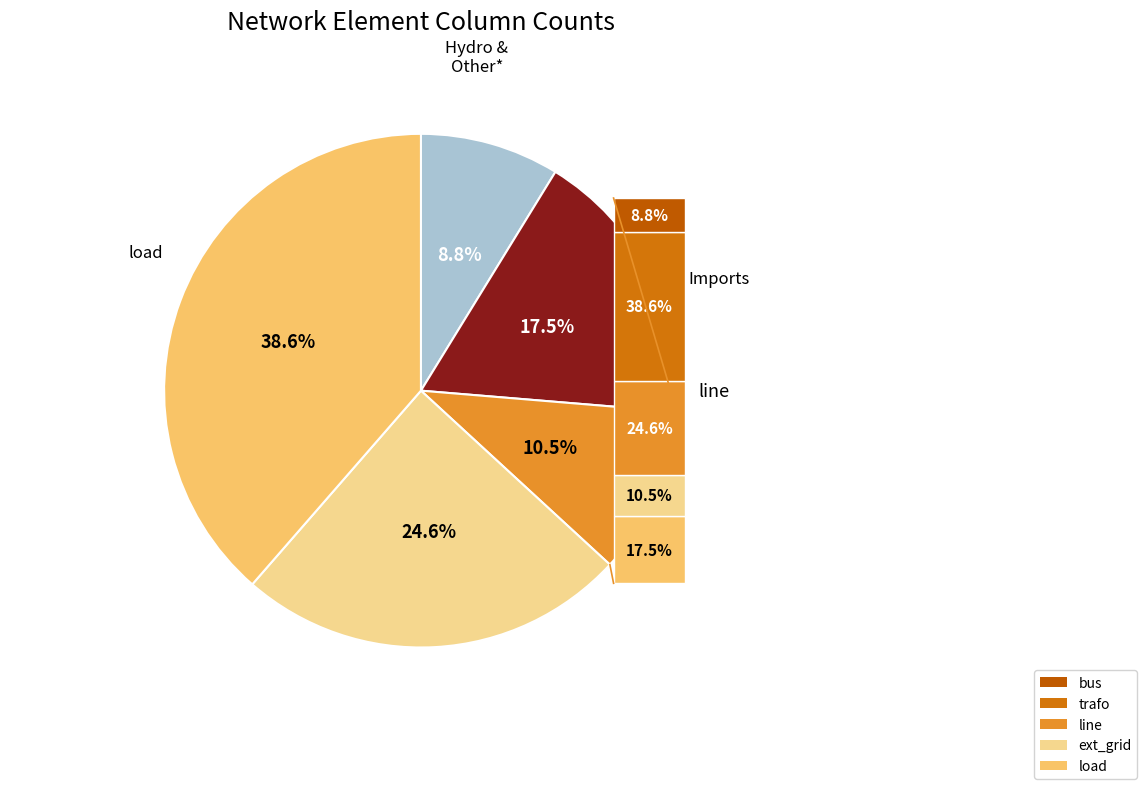

Which category has the smallest portion of the pie?

bus